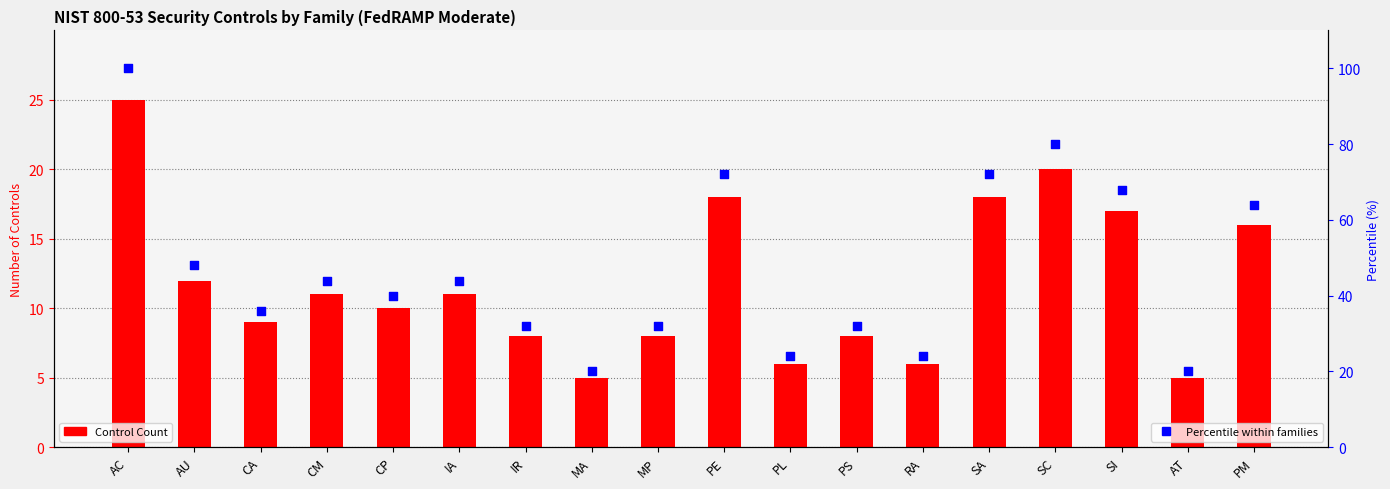

Which series has the widest spread of Y values?

Percentile within families